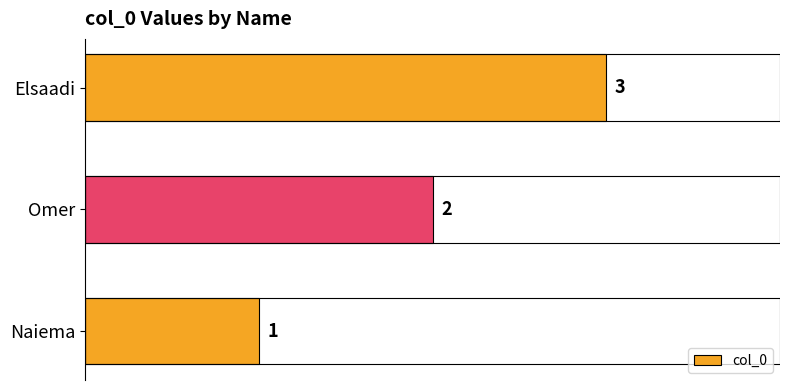

Rank the categories by value from lowest to highest.

Naiema, Omer, Elsaadi